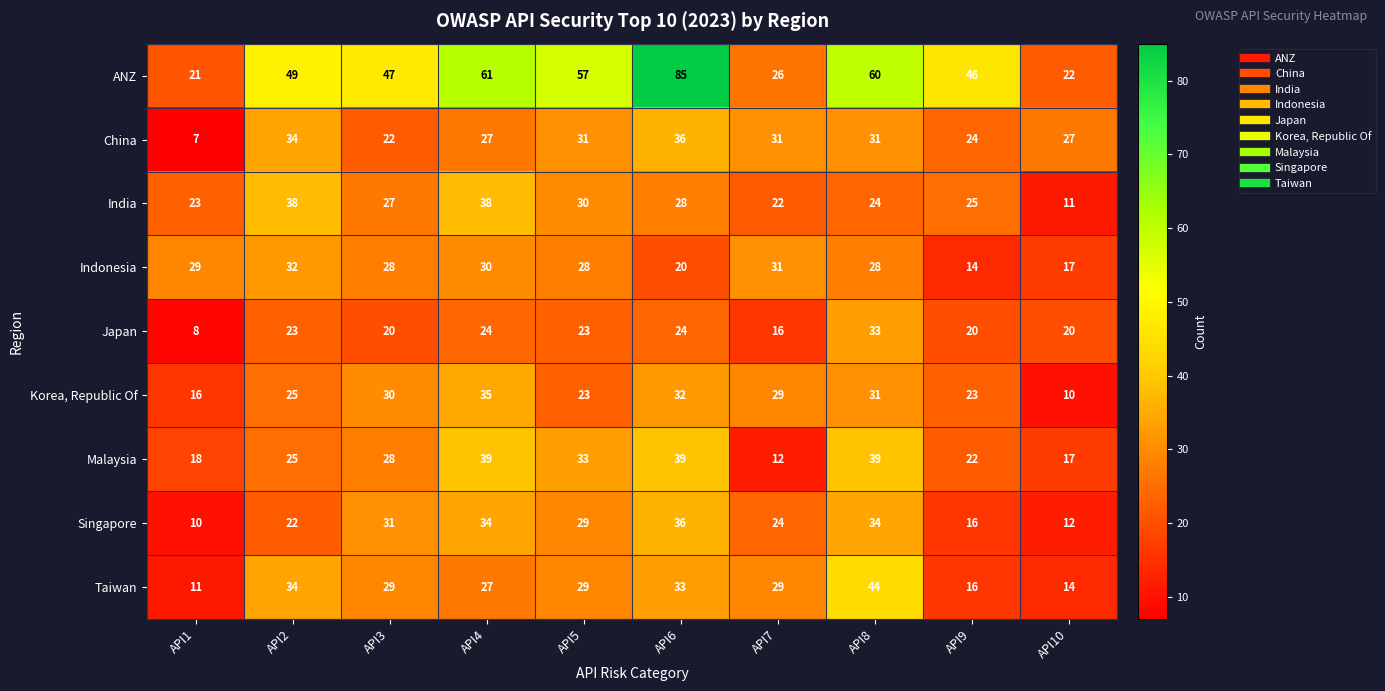

Between API2 and API6, which series saw the biggest shift?

ANZ